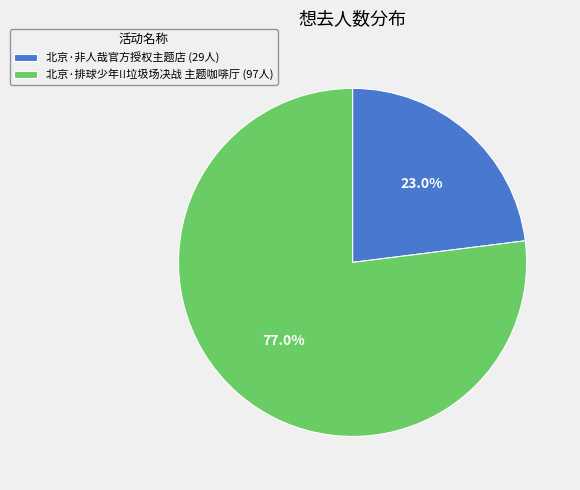

Is it true that 北京·非人哉官方授权主题店 is 17% of the pie?

False